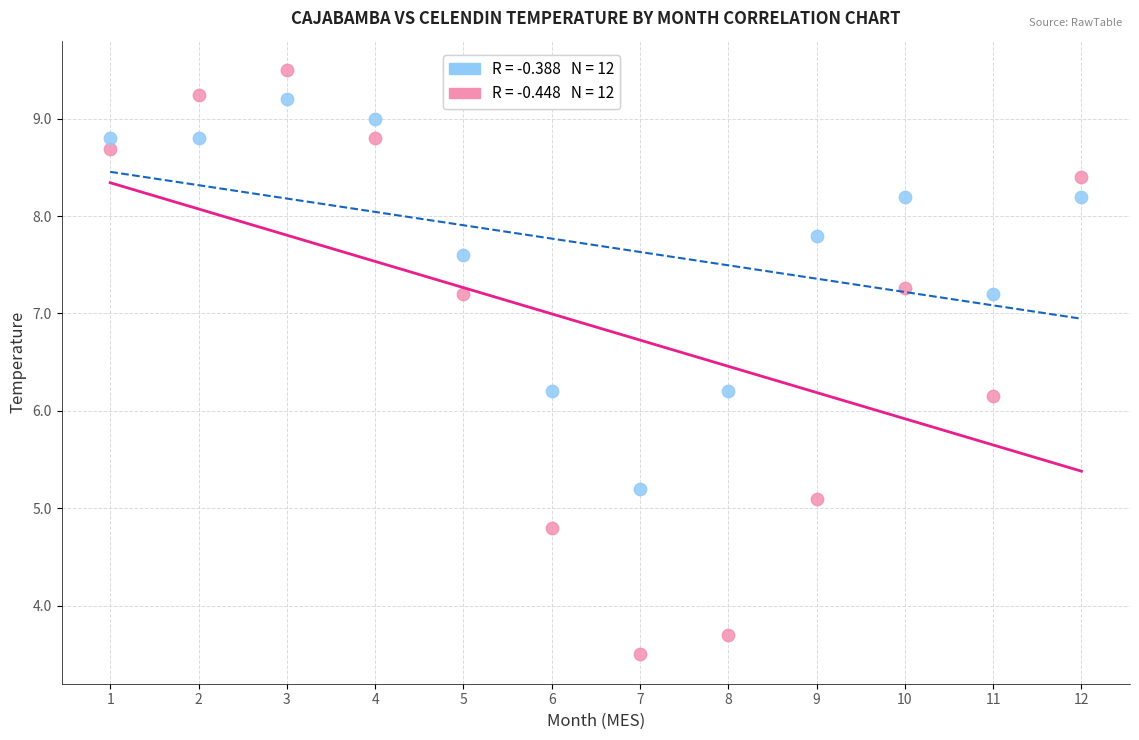

Across all data points, what is the range of X values (max minus min)?

11.0